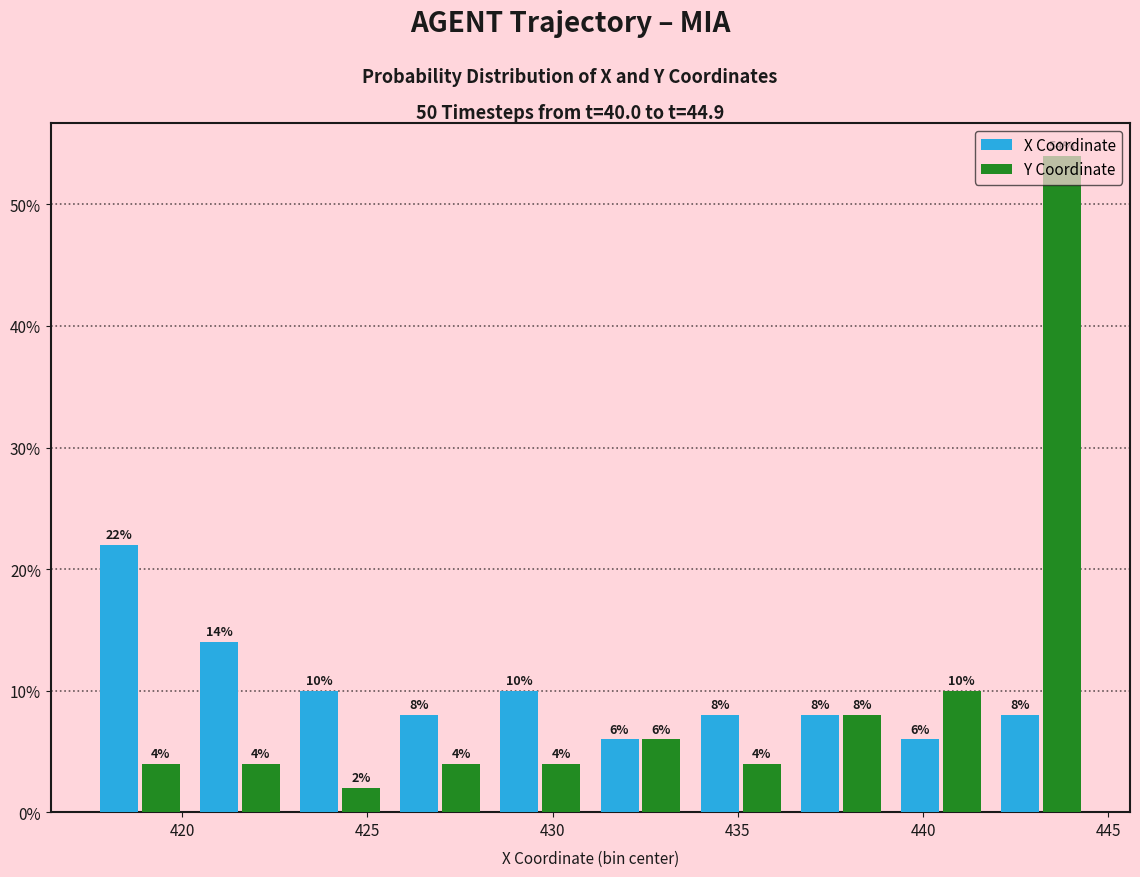

Reading left to right, list every range on the x-axis with the height of the bar of each series over it. The bar edges are not printed on the chart, so give them approximately, as read against the axis.

417.5 to 420.0: X Coordinate=22	Y Coordinate=4
420.0 to 423.0: X Coordinate=14	Y Coordinate=4
423.0 to 425.5: X Coordinate=10	Y Coordinate=2
425.5 to 428.5: X Coordinate=8	Y Coordinate=4
428.5 to 431.0: X Coordinate=10	Y Coordinate=4
431.0 to 433.5: X Coordinate=6	Y Coordinate=6
433.5 to 436.5: X Coordinate=8	Y Coordinate=4
436.5 to 439.0: X Coordinate=8	Y Coordinate=8
439.0 to 442.0: X Coordinate=6	Y Coordinate=10
442.0 to 444.5: X Coordinate=8	Y Coordinate=54